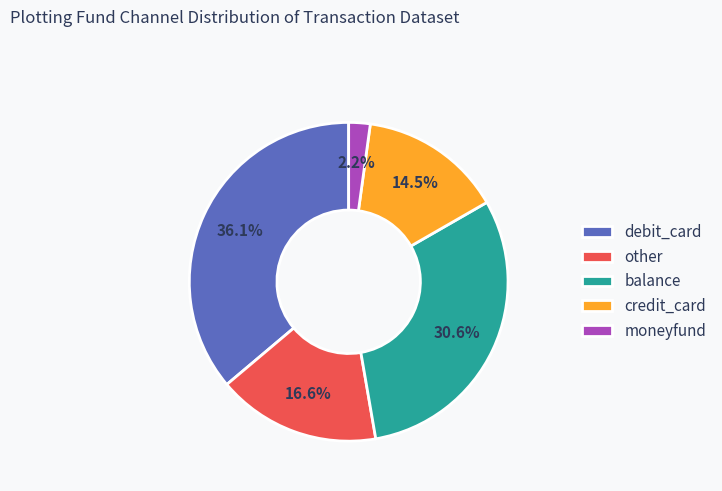

To the nearest percent, what is the combined percentage of debit_card and moneyfund?

38%